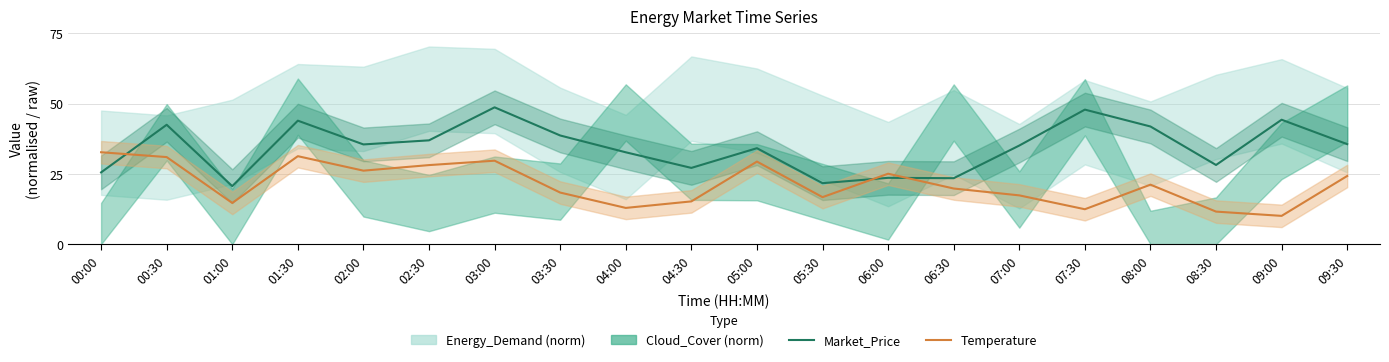

Which series has the largest total across all categories?

Market_Price